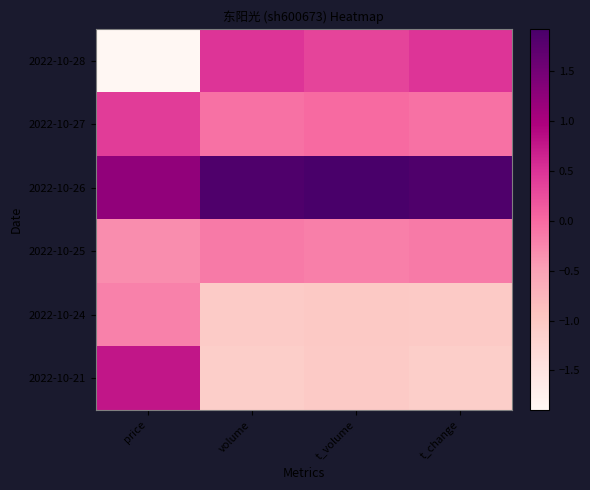

Which series has the largest total across all categories?

2022-10-26